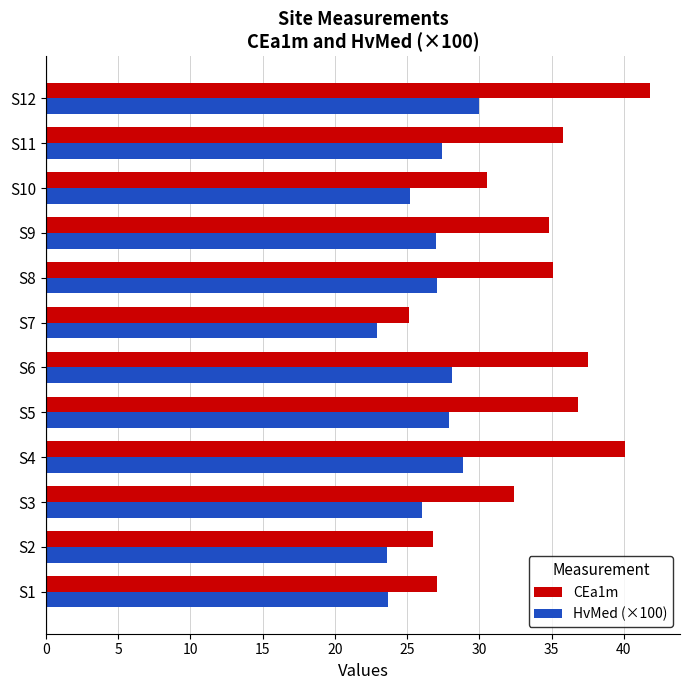

Which series has the largest range (max minus min)?

CEa1m